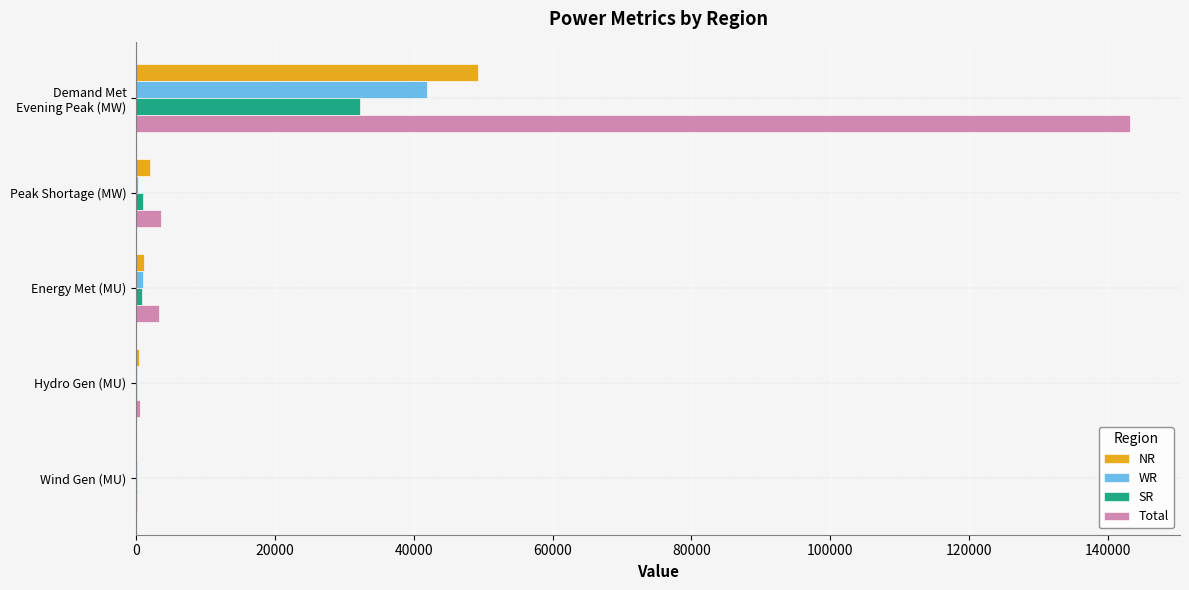

What is the maximum value shown in the chart?

143268